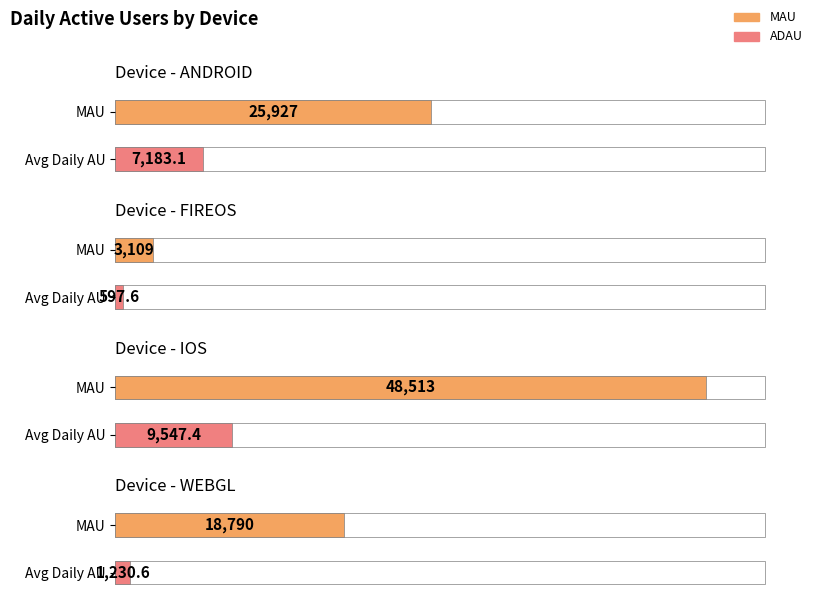

Is it true that FIREOS equals 597.6 at ADAU?

True